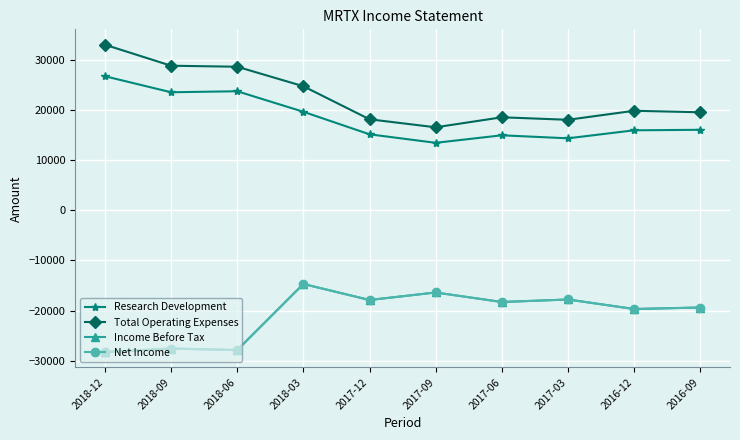

Where does the Research Development series first go above 16100?

2018-12